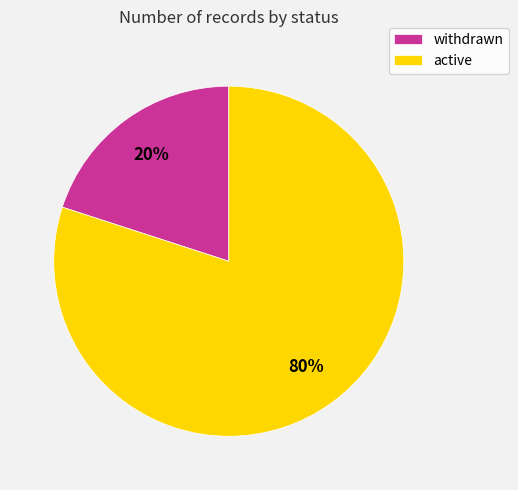

What is the smallest slice in the pie chart?

withdrawn